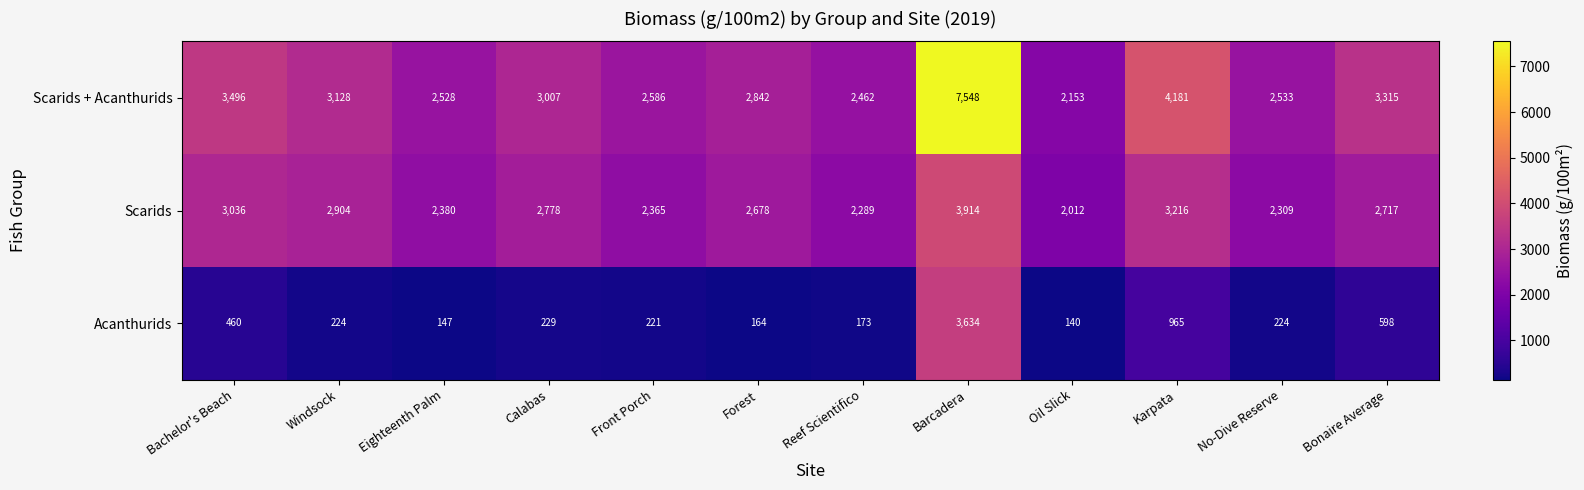

Which category has the lowest value in the Scarids series?

Oil Slick